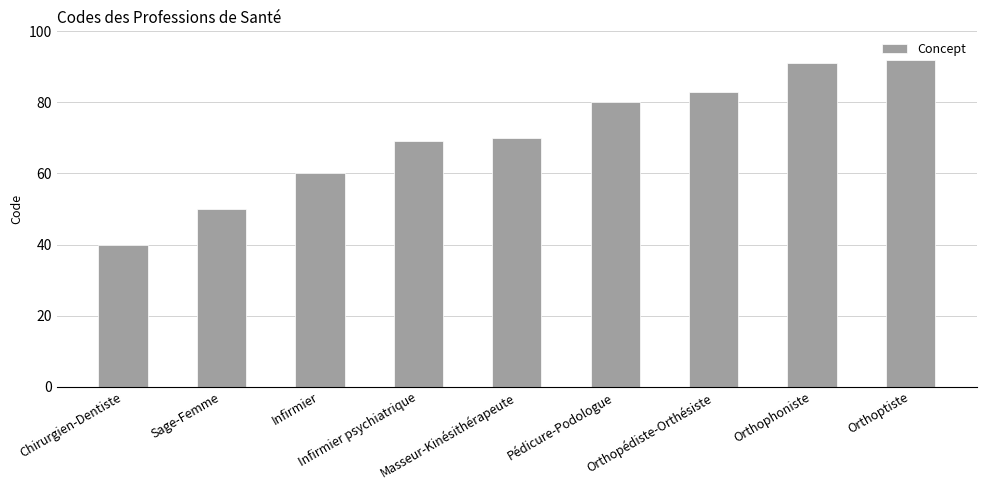

How many distinct data groups are displayed?

1